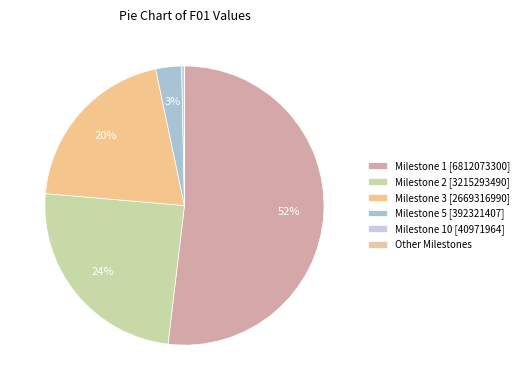

Which slice is the largest?

Milestone 1 [6812073300]